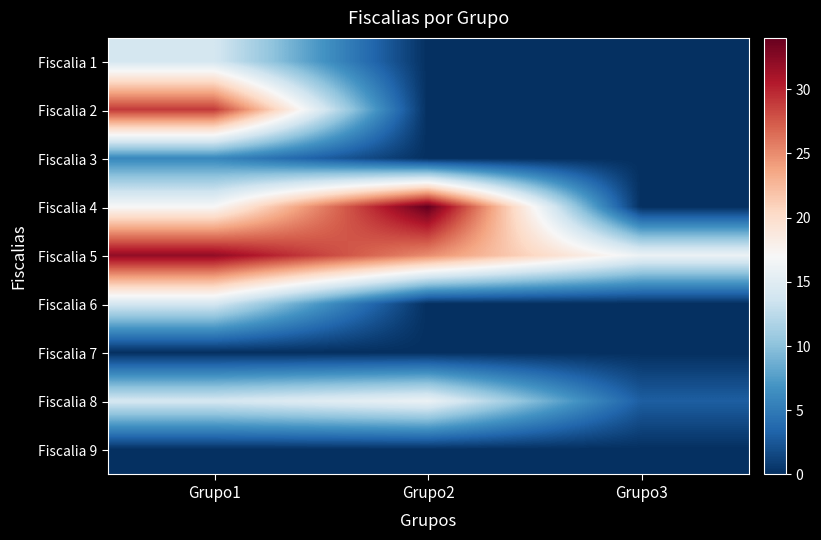

List the series in order of their peak value, highest first.

Fiscalia 4, Fiscalia 5, Fiscalia 2, Fiscalia 8, Fiscalia 1, Fiscalia 6, Fiscalia 3, Fiscalia 7, Fiscalia 9